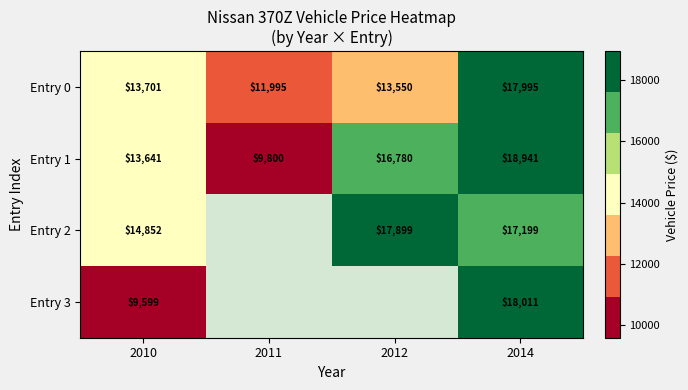

Is it true that Entry 3 equals 3736 at 2010?

False